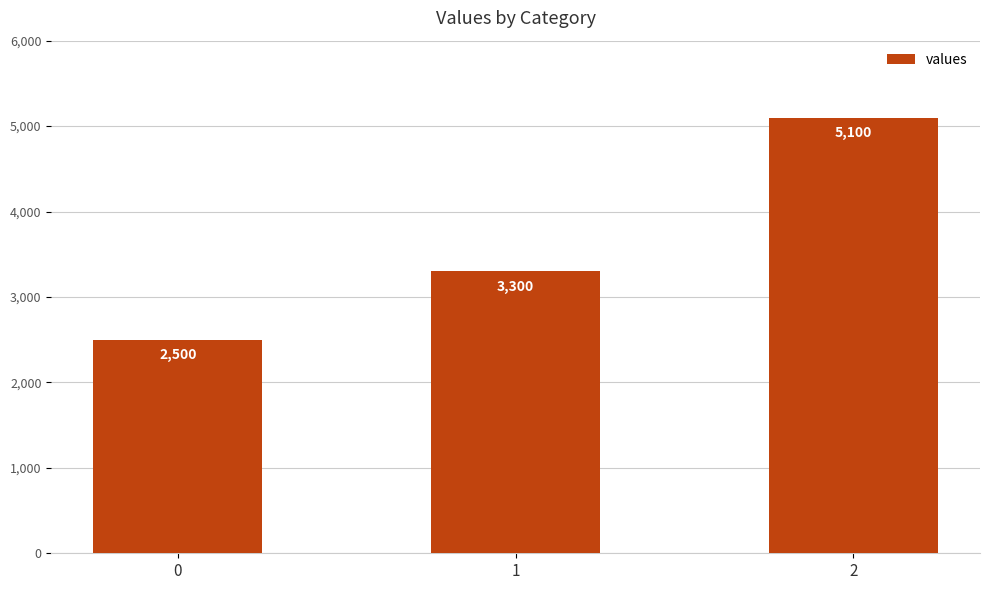

What is the change in value from 0 to 2?

+2600